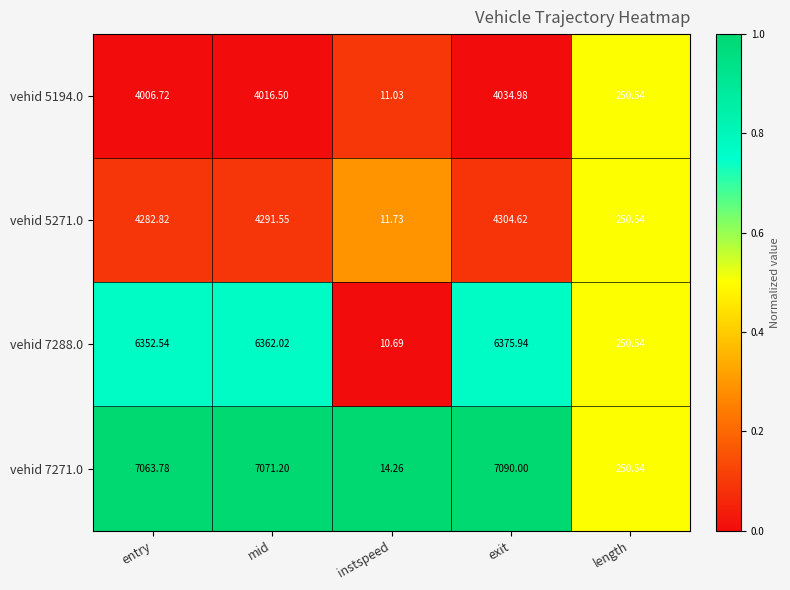

At which label is vehid 5271.0 closest to 2158?

length